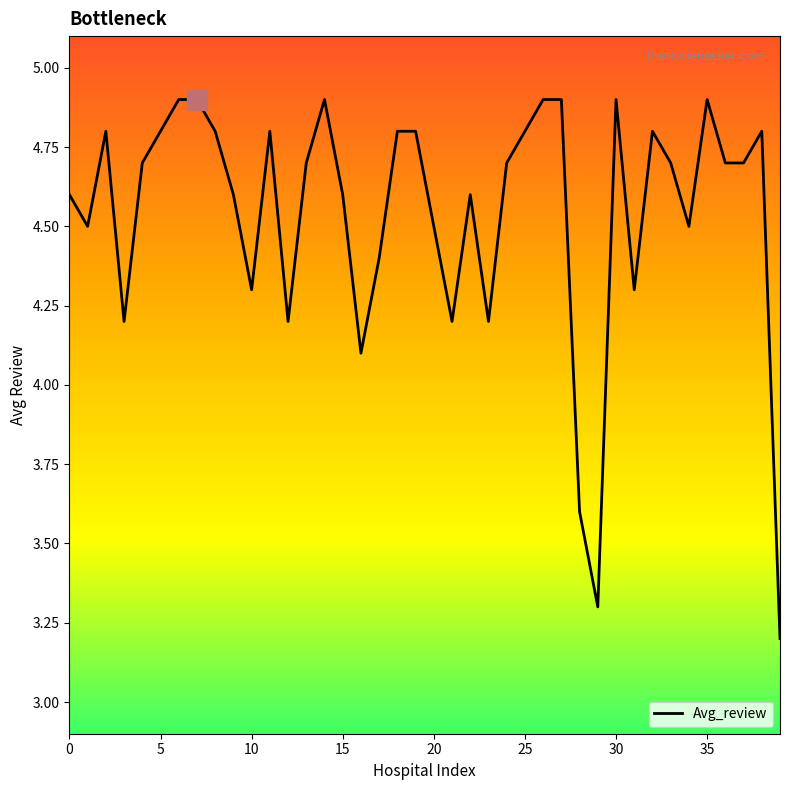

What is the difference between the maximum and minimum values?

1.7